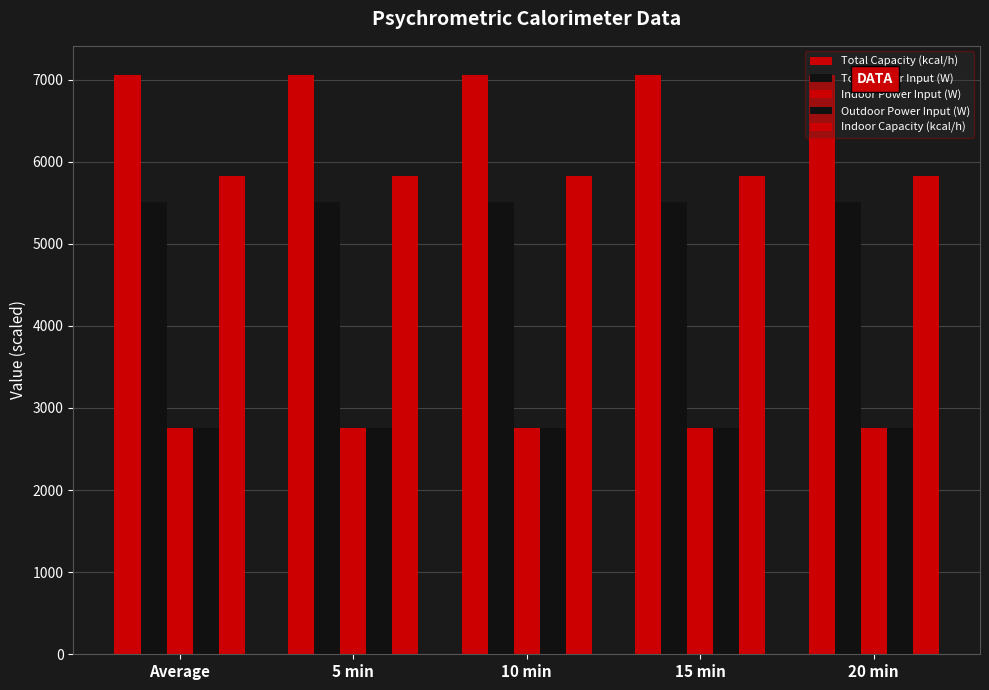

Are the bars horizontal?

No